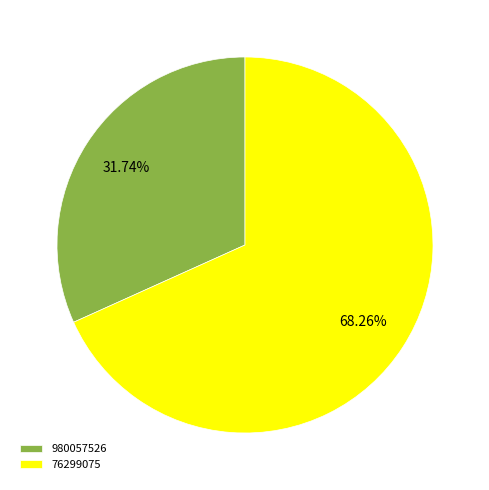

What is the majority slice?

76299075